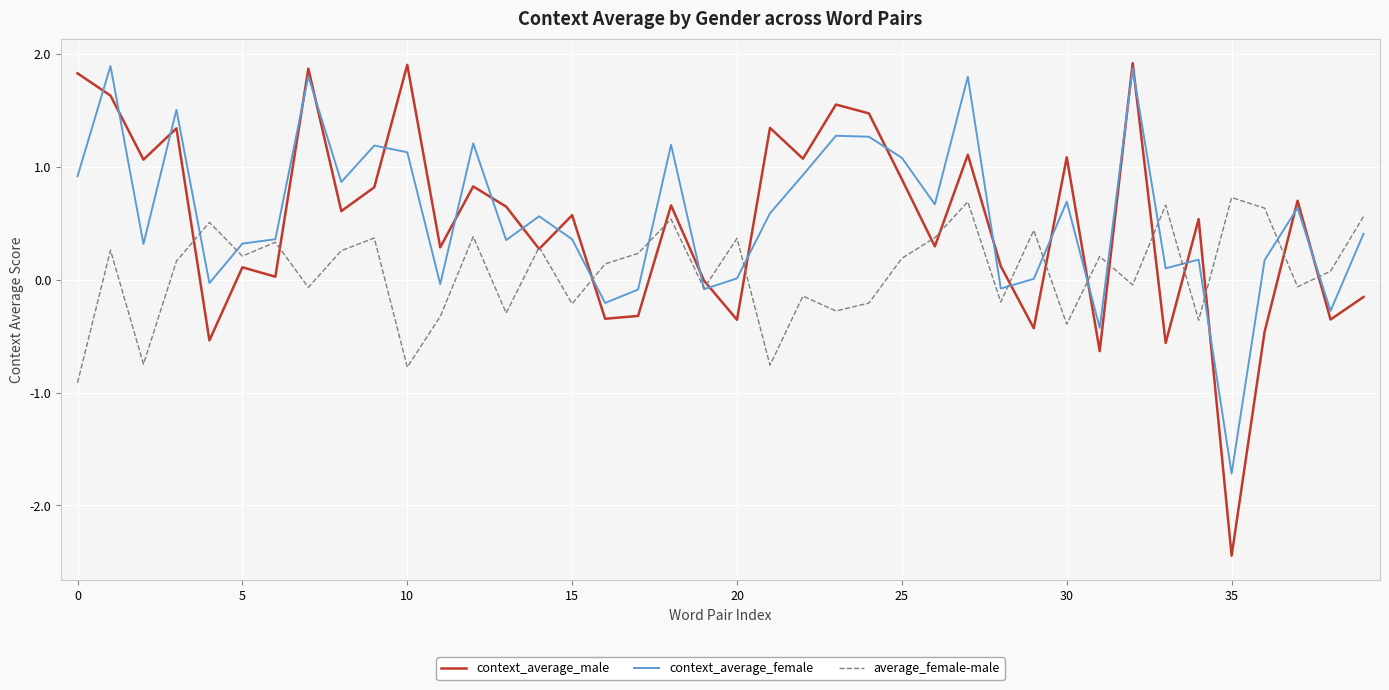

Which series has the largest range (max minus min)?

context_average_male